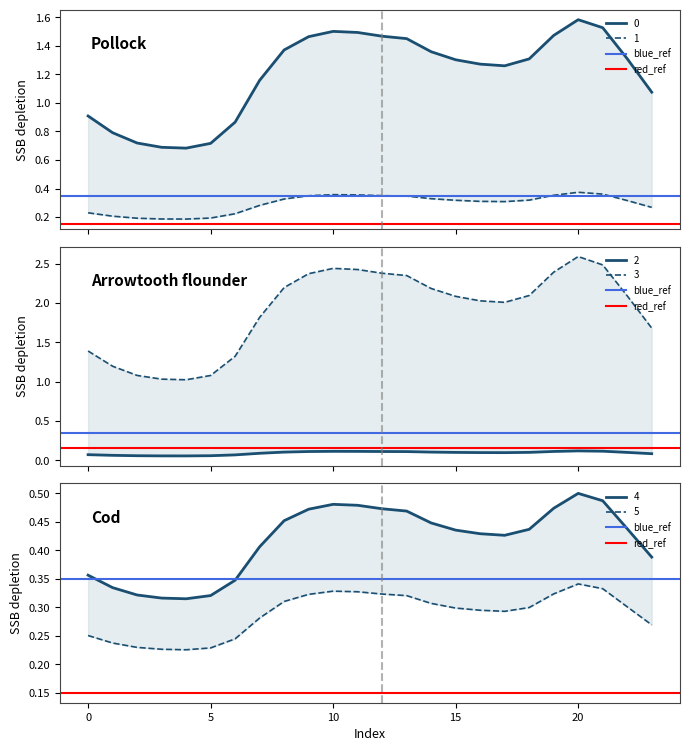

What is the value of the red_ref point at the 2nd from the left?

0.1